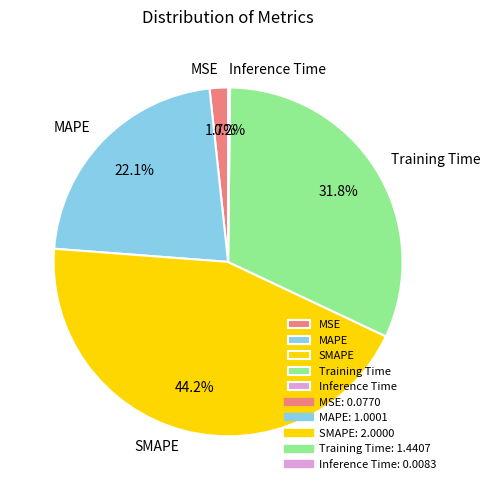

To the nearest percent, what is the difference between the largest and smallest slice percentages?

44%